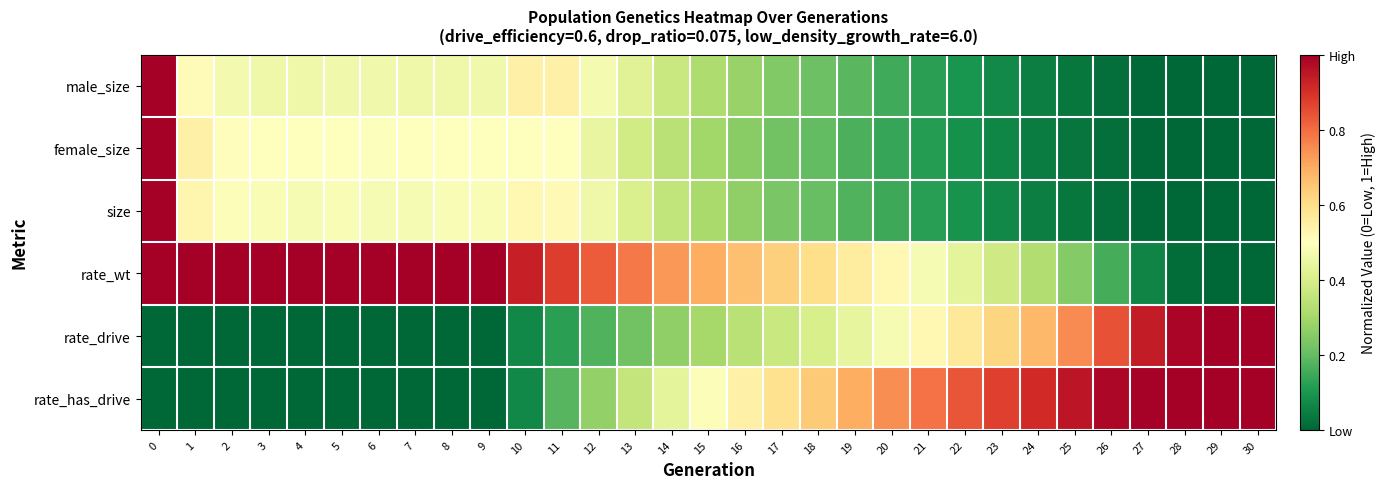

Which series has the largest total across all categories?

rate_wt